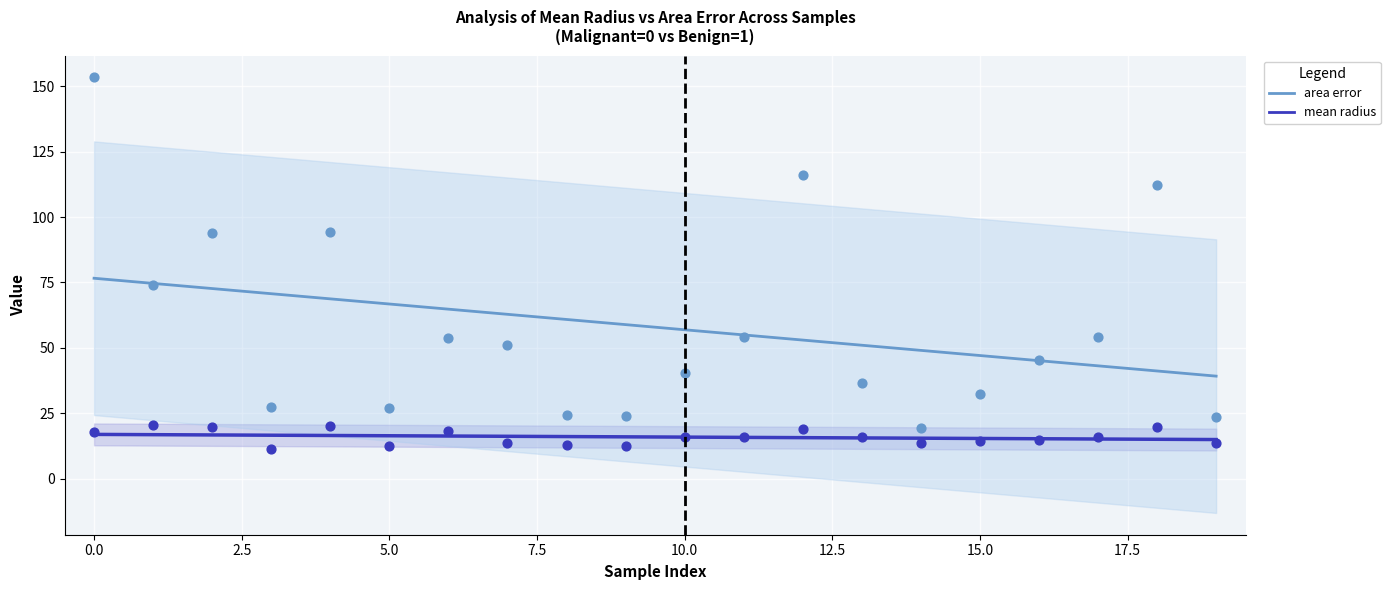

Which series has the largest Y range (max minus min)?

area error